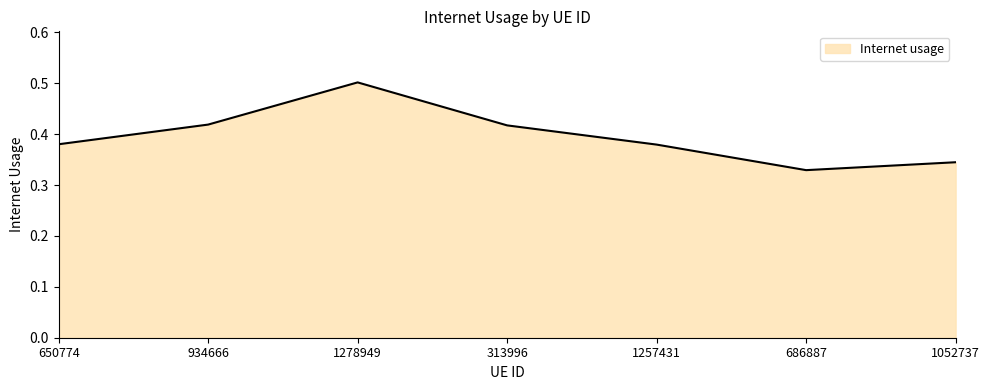

What is the sum of all values?

2.8